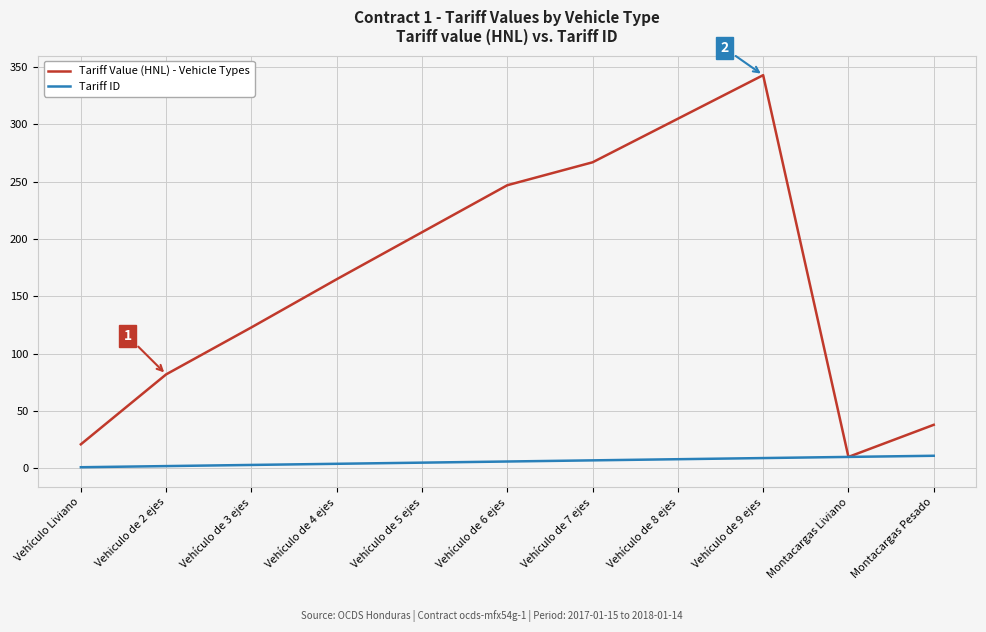

What is the minimum value shown in the chart?

1